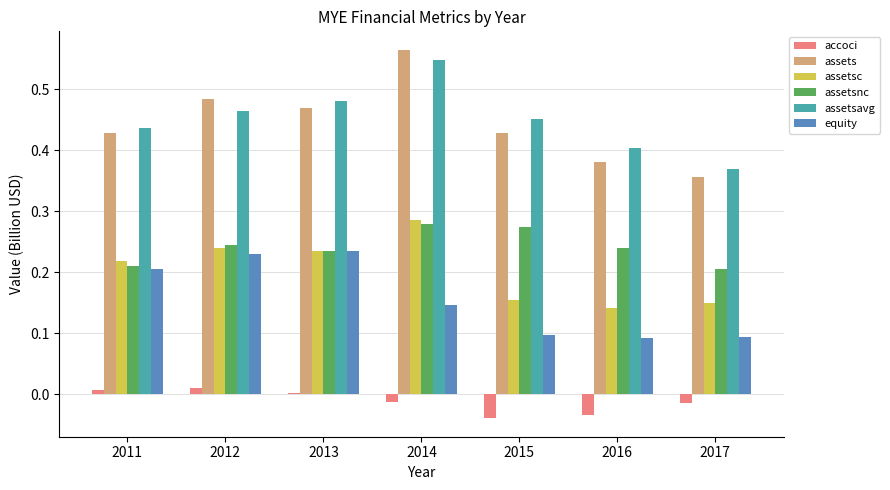

Is it true that assetsc equals 0.2 at 2016?

False